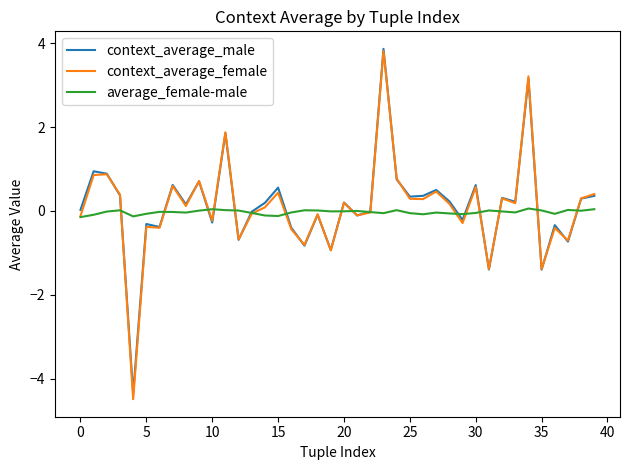

What are all the series names shown in the legend?

context_average_male, context_average_female, average_female-male